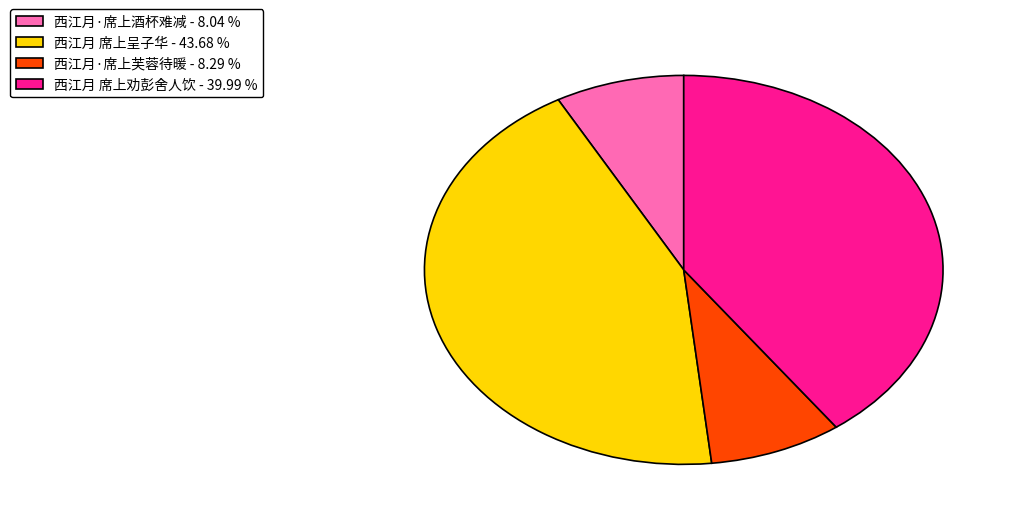

How many slices are in this pie chart?

4